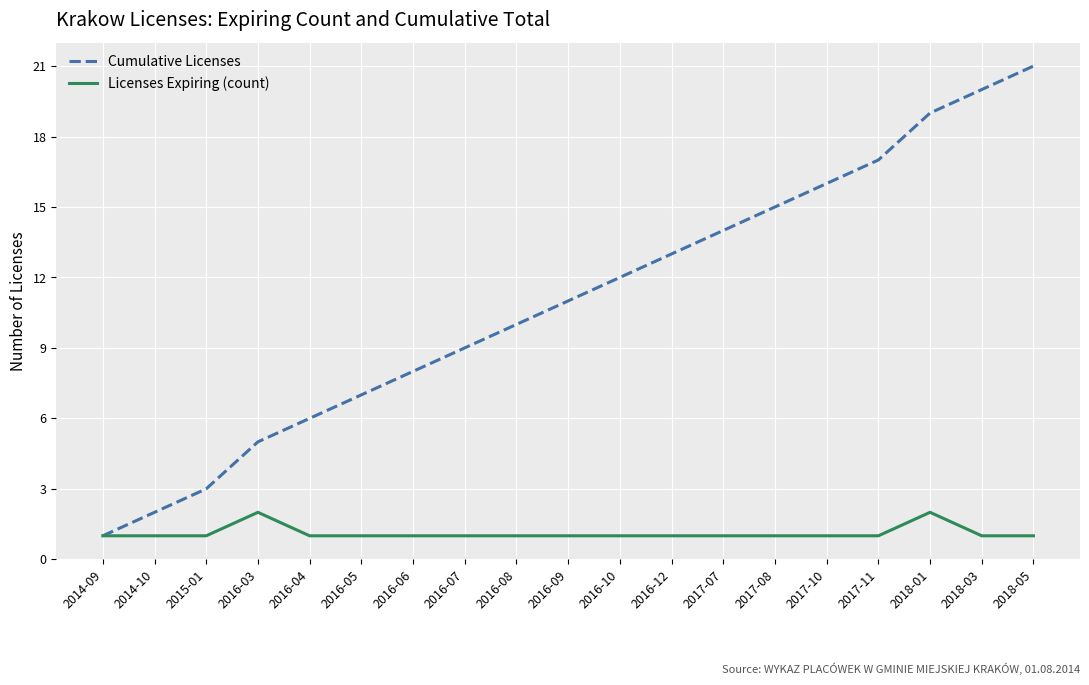

Between 2016-12 and 2018-01, which series saw the biggest shift?

Cumulative Licenses